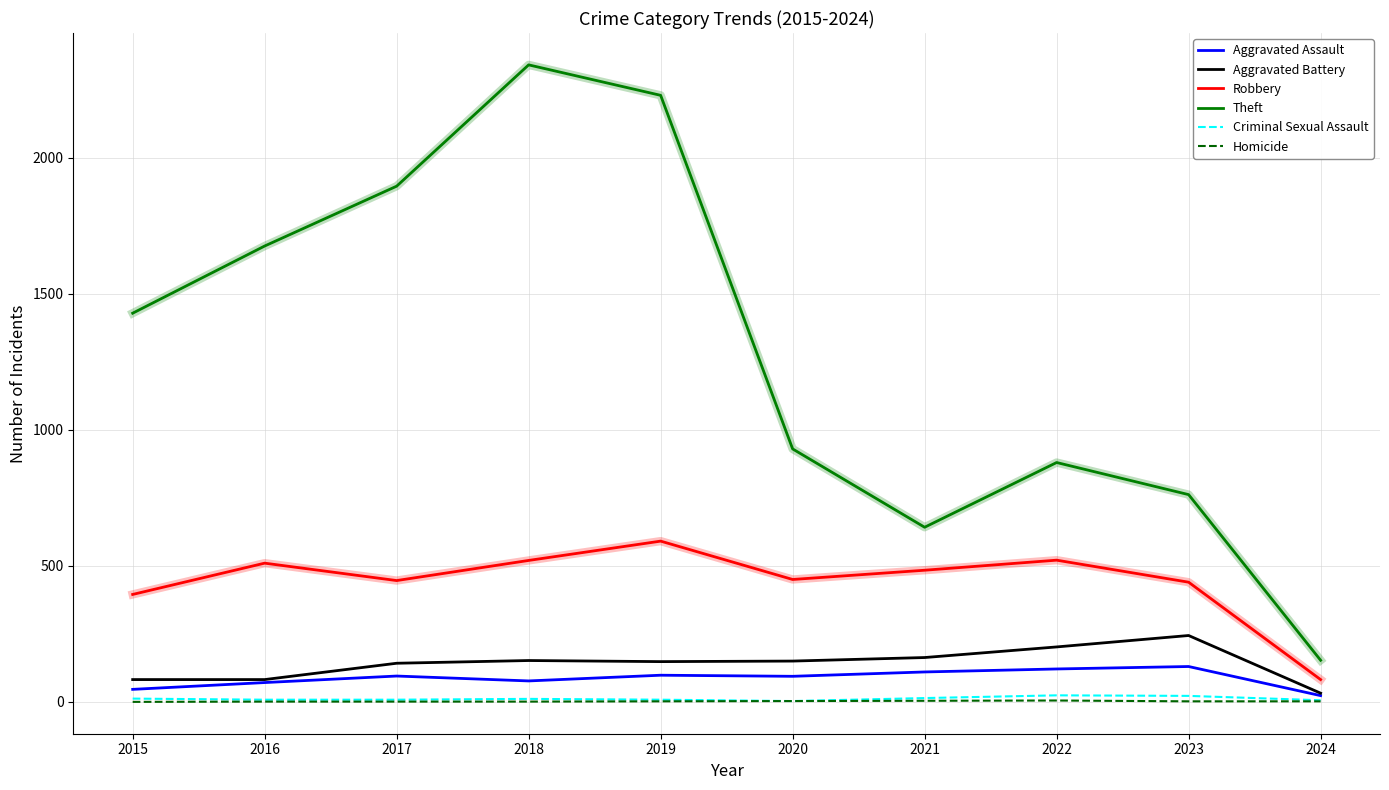

What is the difference between the Homicide values at 2016 and 2023?

1